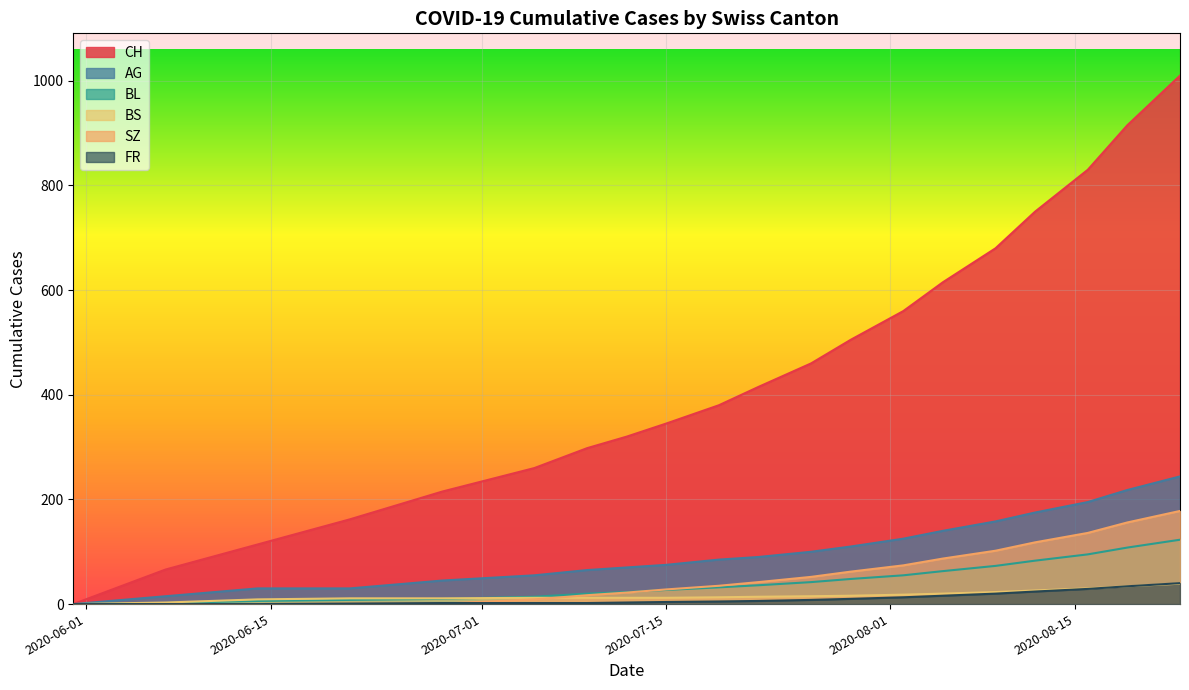

Which series has the largest range (max minus min)?

CH